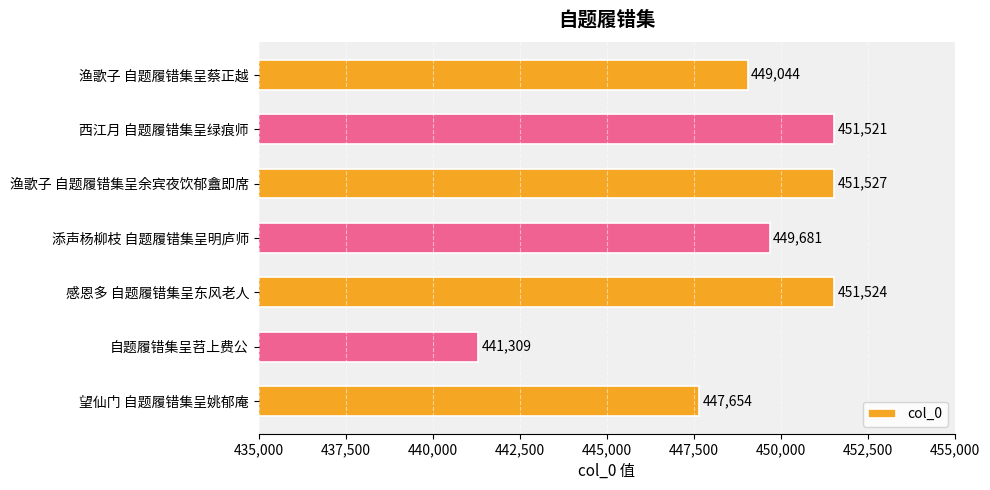

What is the difference between the second highest and second lowest values?

3870